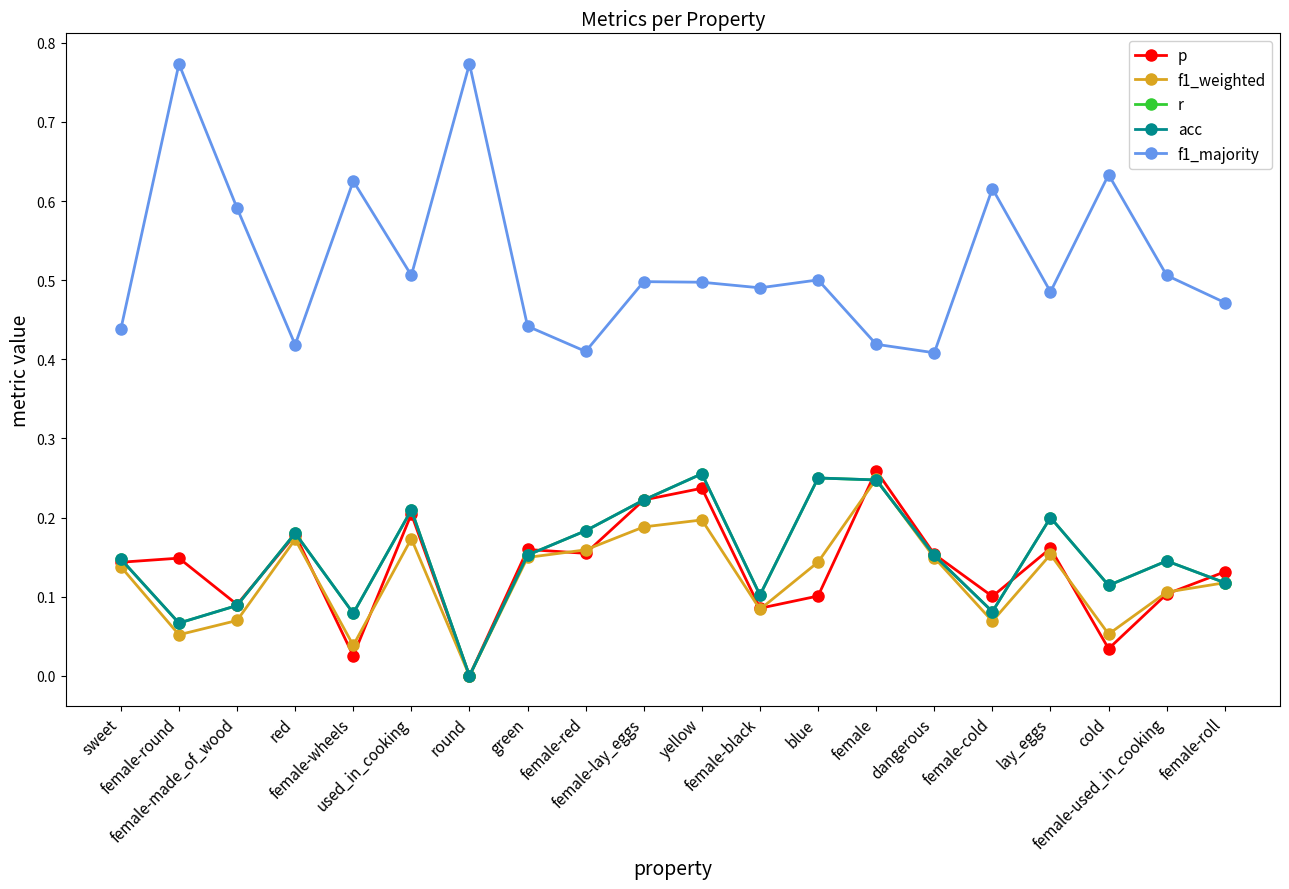

Does the chart have visible grid lines?

No